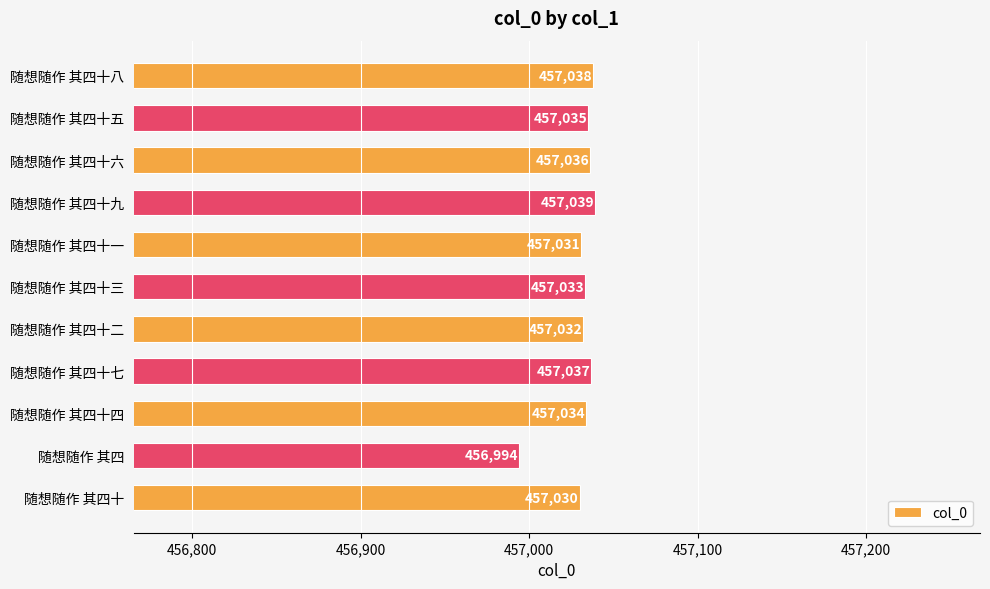

Reading top to bottom, transcribe all the data shown in this chart.

随想随作 其四十八=457038	随想随作 其四十五=457035	随想随作 其四十六=457036	随想随作 其四十九=457039	随想随作 其四十一=457031	随想随作 其四十三=457033	随想随作 其四十二=457032	随想随作 其四十七=457037	随想随作 其四十四=457034	随想随作 其四=456994	随想随作 其四十=457030